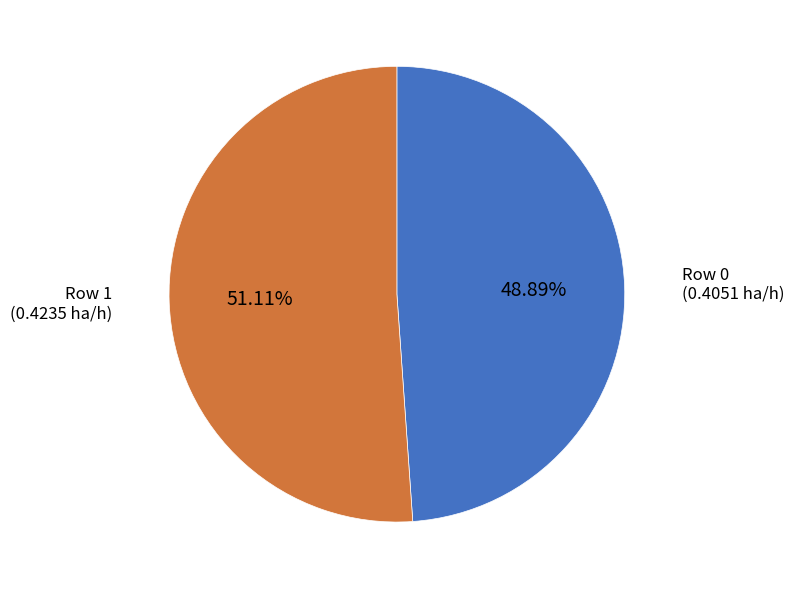

Is there any slice that represents more than half of the pie?

Yes